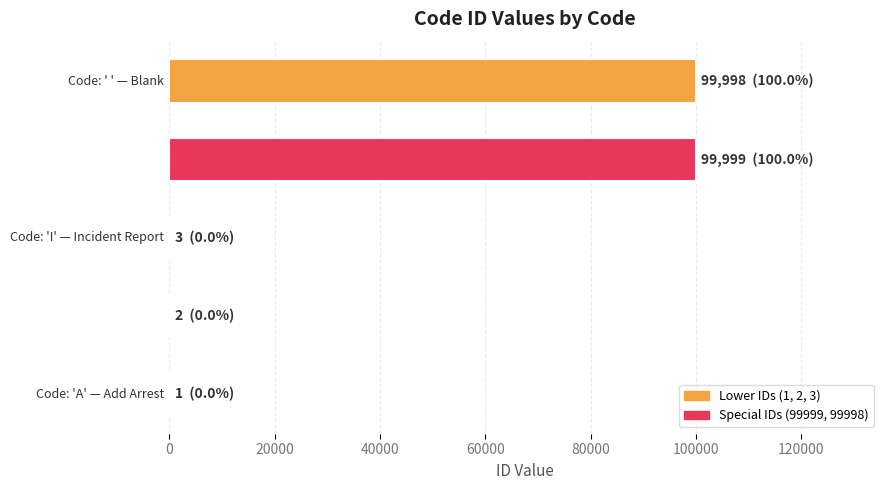

What is the sum of all values?

200003